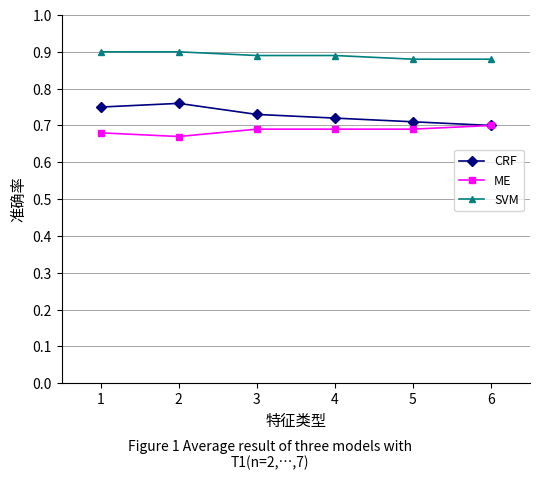

True or false: SVM and ME intersect in this chart.

False